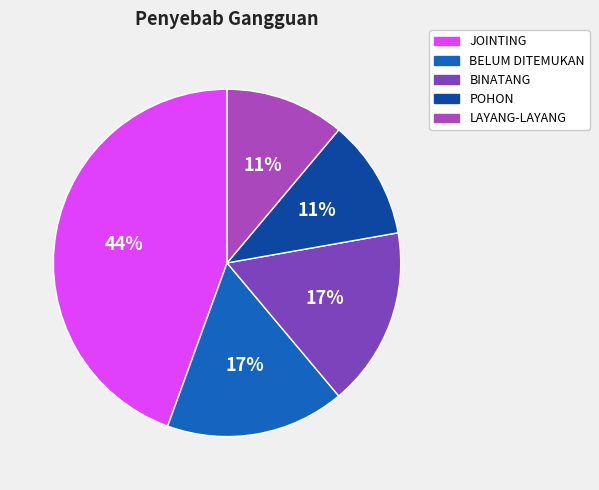

Is the sum of BELUM DITEMUKAN and POHON greater than half?

No